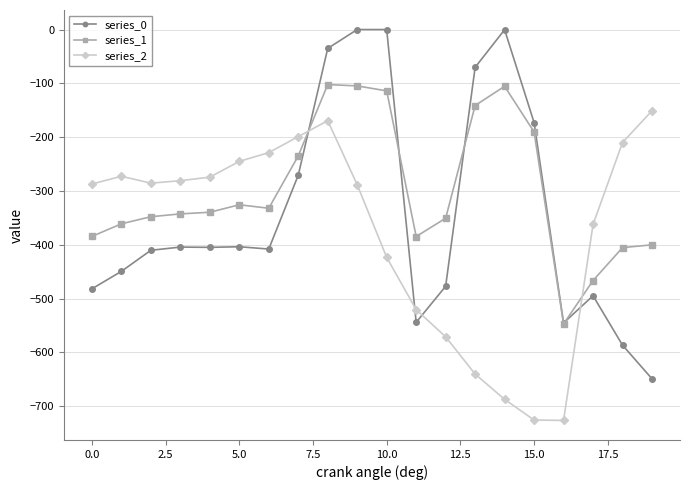

In series_2, how many points are higher than both neighbors (excluding endpoints)?

2